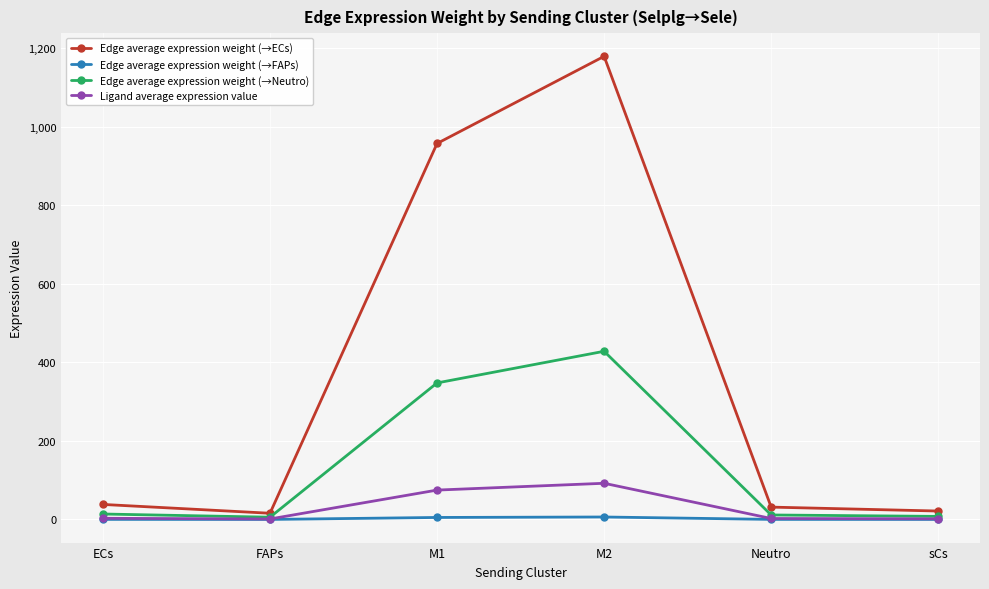

Which series has the largest total across all categories?

Edge average expression weight (→ECs)